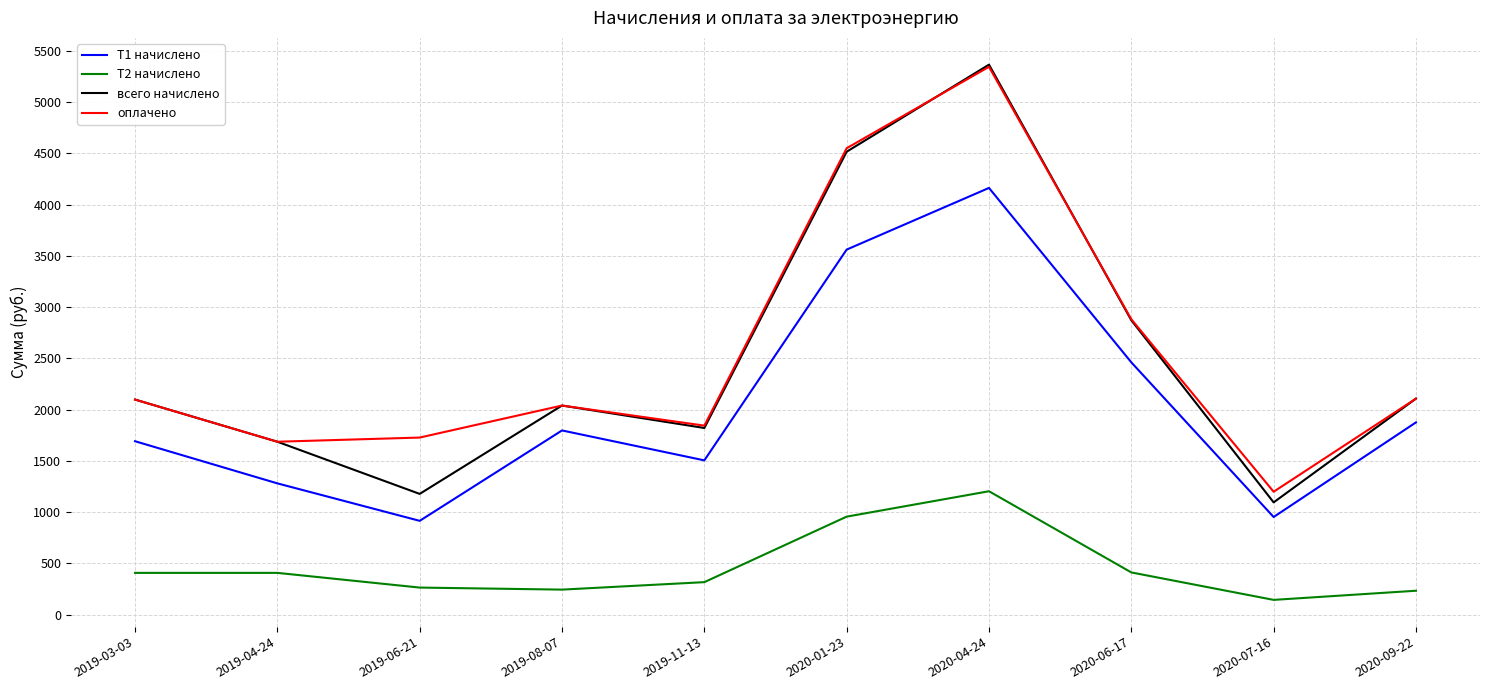

What is the lowest value of the Т2 начислено series?

142.8